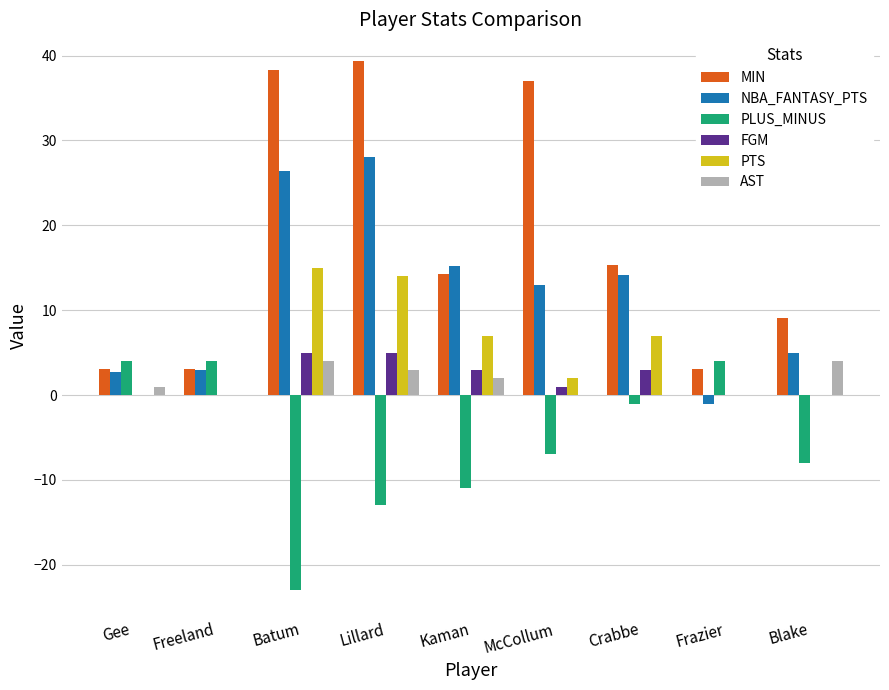

Is the value of NBA_FANTASY_PTS at Kaman greater than the value of FGM at Gee?

Yes